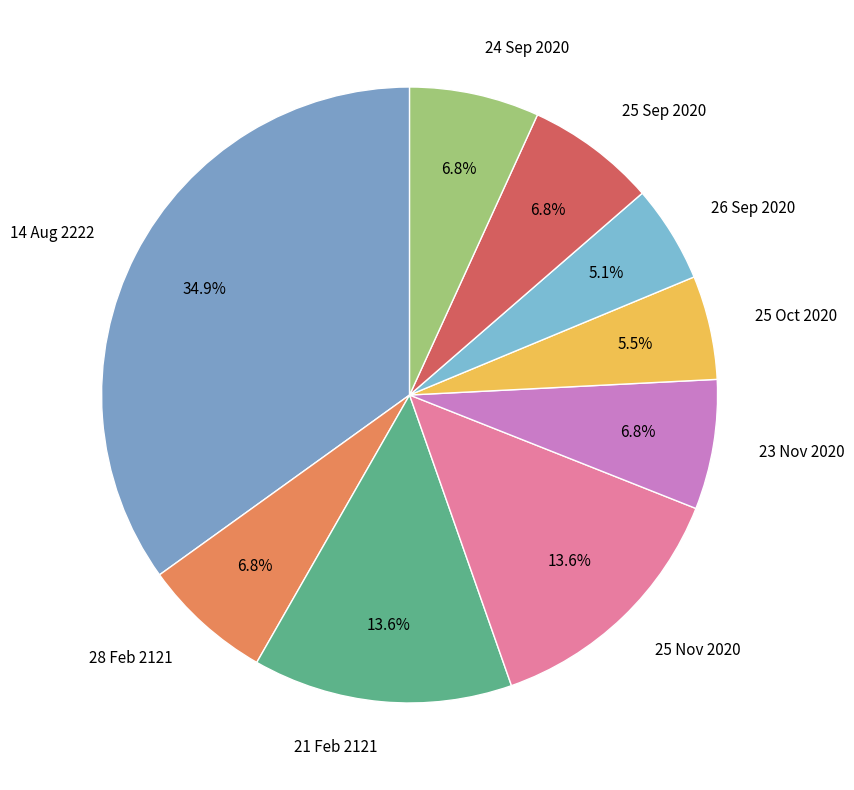

Do 25 Oct 2020 and 26 Sep 2020 together represent more than half of the pie?

No